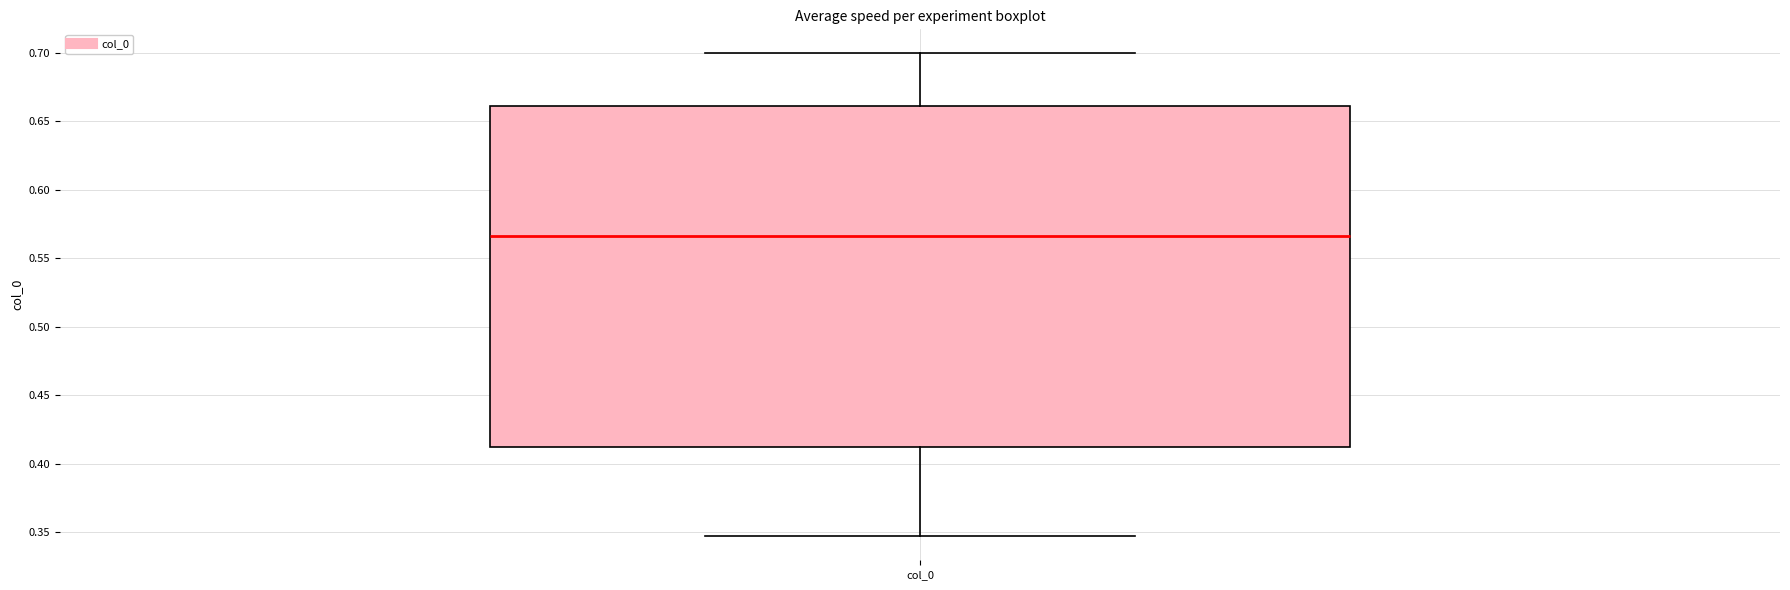

Read this box plot against the y-axis: the position of the median line, the range covered by the box, and the ends of both whiskers. The values are not printed on the chart, so give them approximately, as read against the axis.

median 0.565, box 0.410 to 0.660, whiskers 0.345 to 0.700